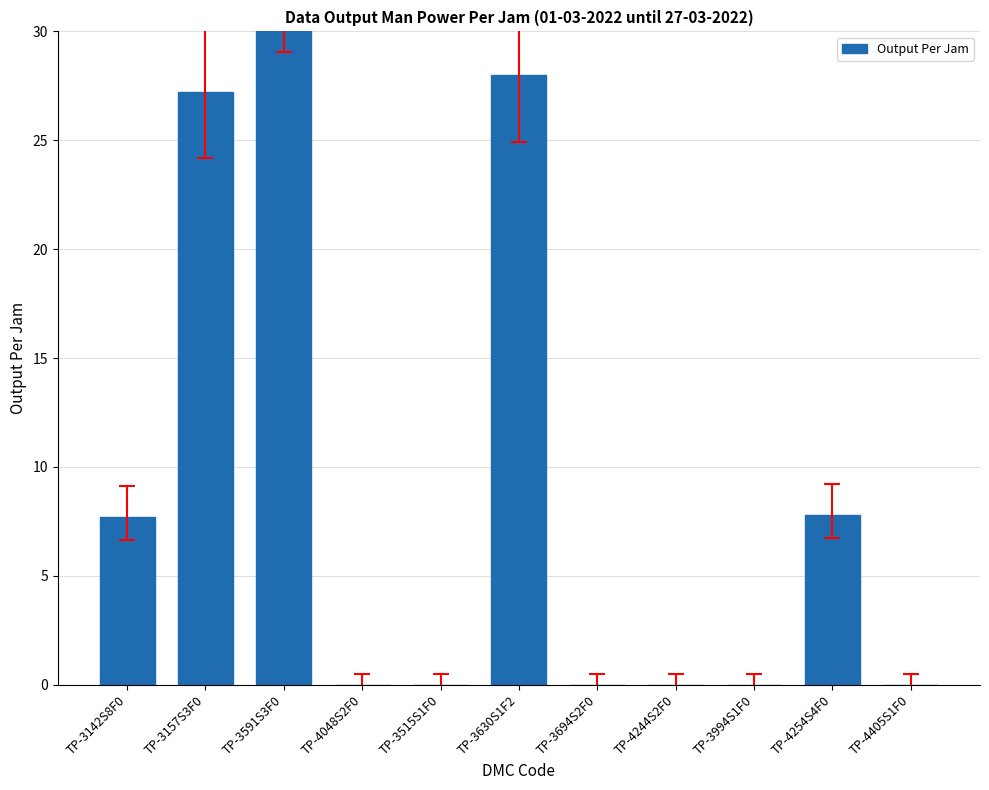

Where is the data nearest to the value 16?

TP-4254S4F0